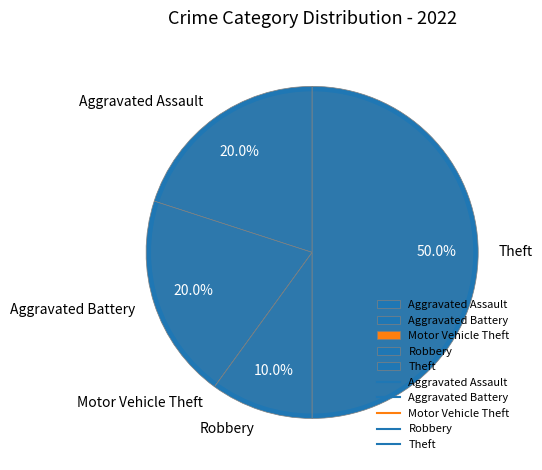

How many segments does this pie chart have?

5